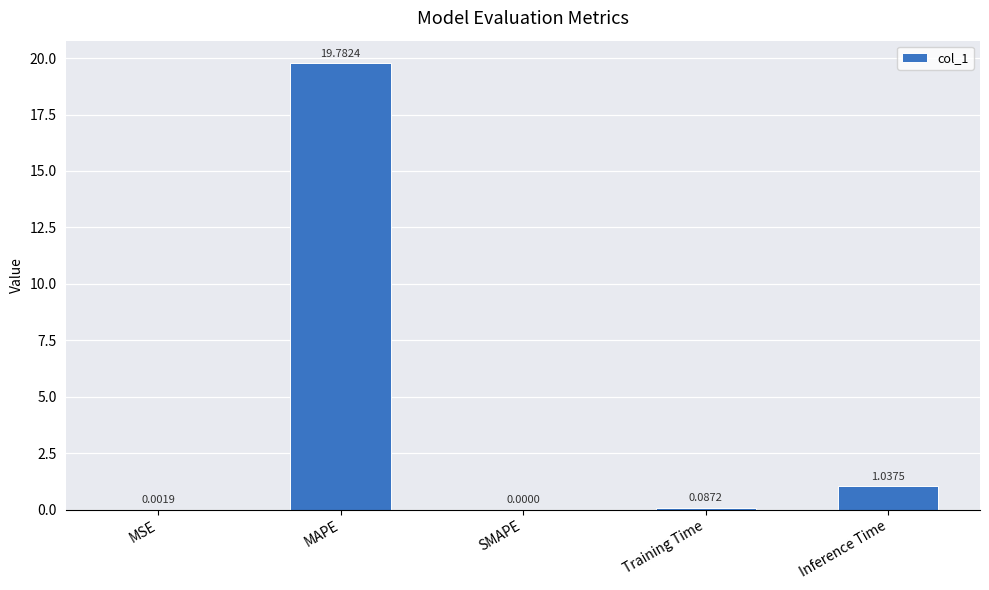

What is the sum of the values at MAPE and Training Time?

19.9